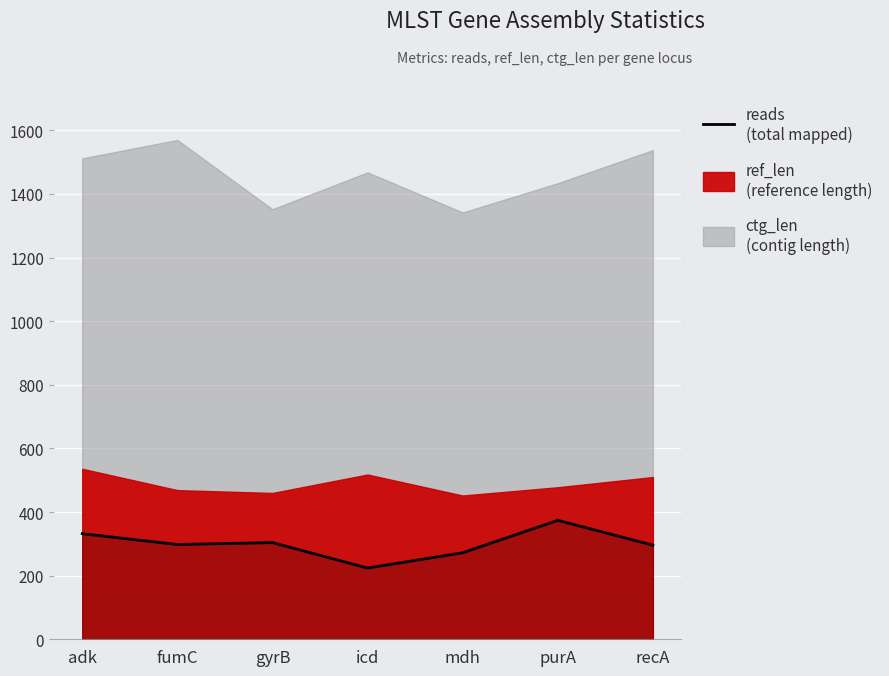

Reading left to right, list all the values displayed in this chart.

332	298	304	224	272	374	296